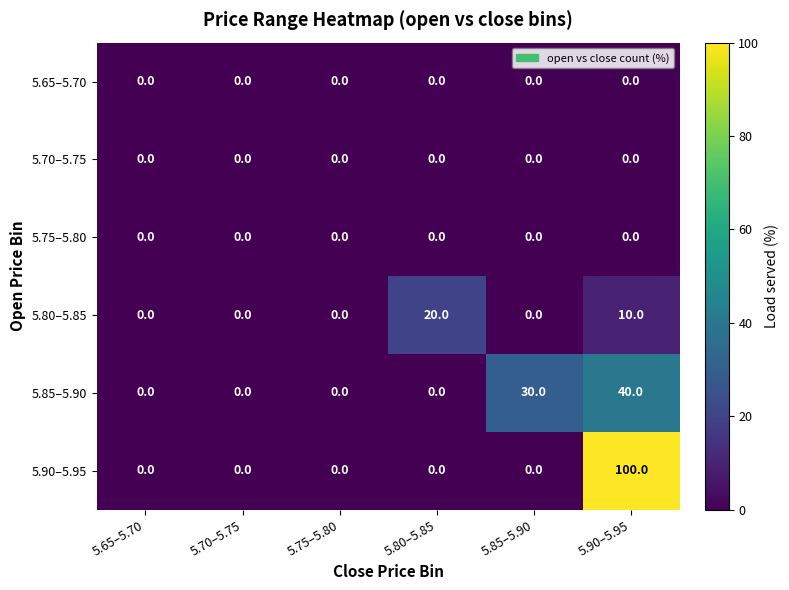

What is the difference between the maximum and second lowest values in the 5.90–5.95 series?

100